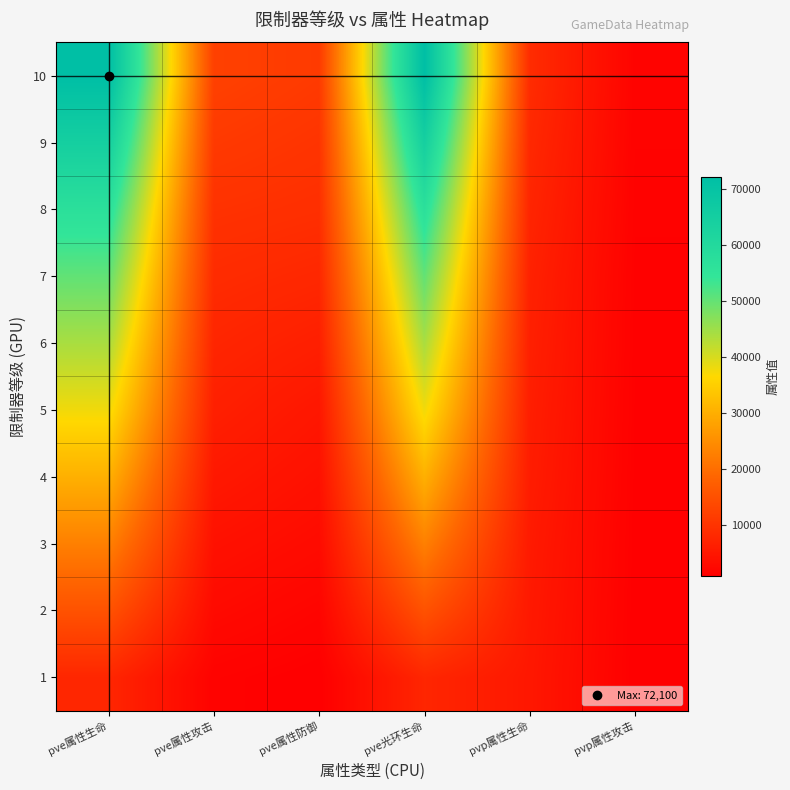

Between pve属性防御 and pvp属性攻击, which is larger?

pvp属性攻击